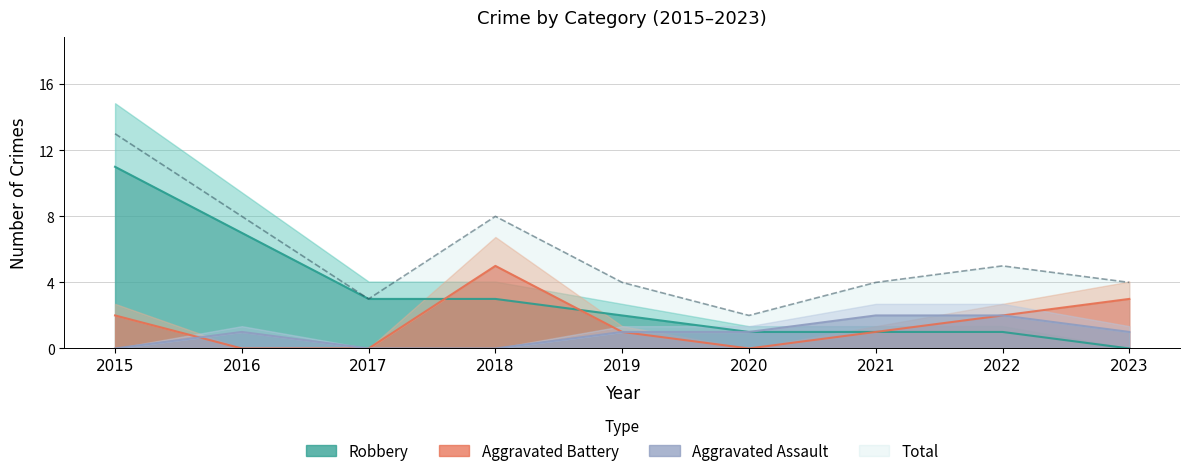

At how many categories does at least one series exceed 4?

4